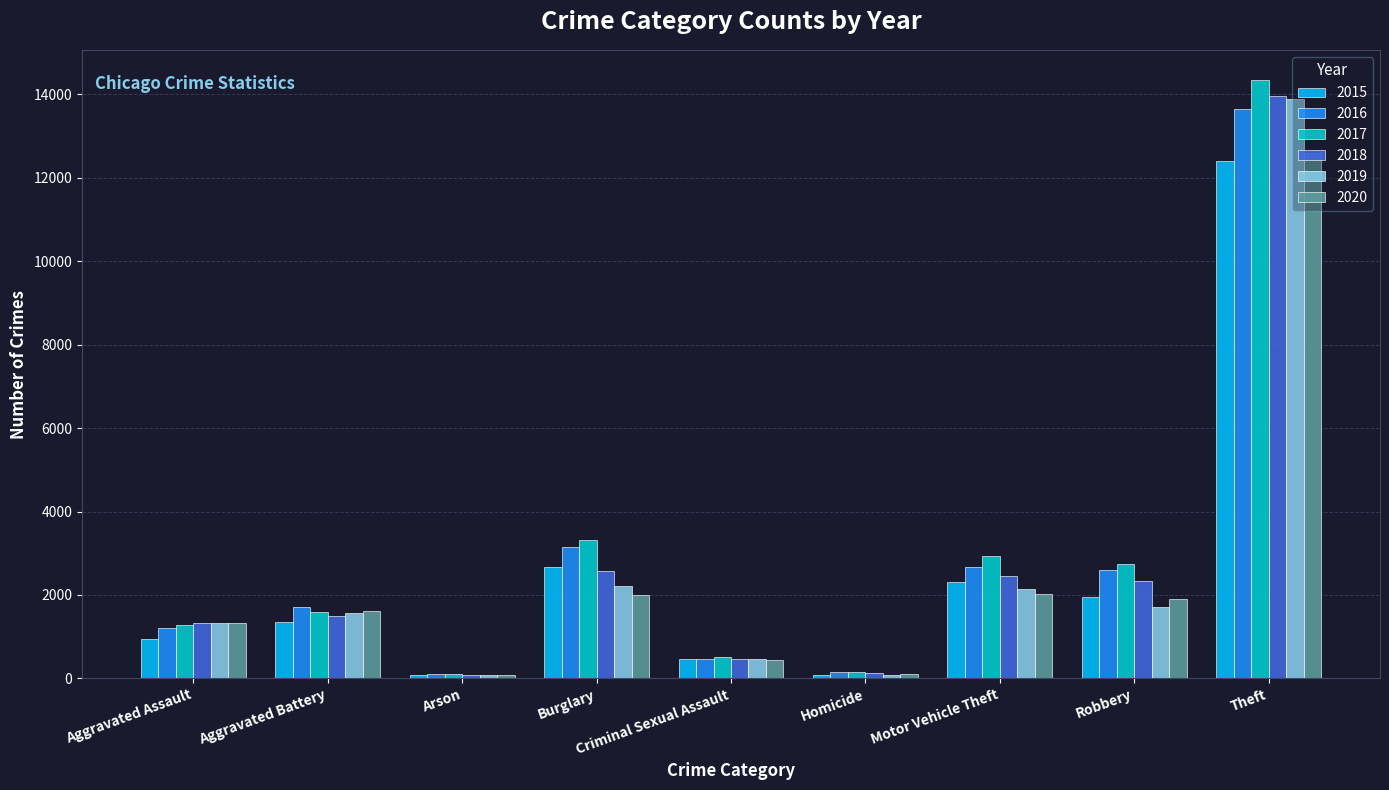

The 2017 series shows 2931 at Motor Vehicle Theft. True or false?

True